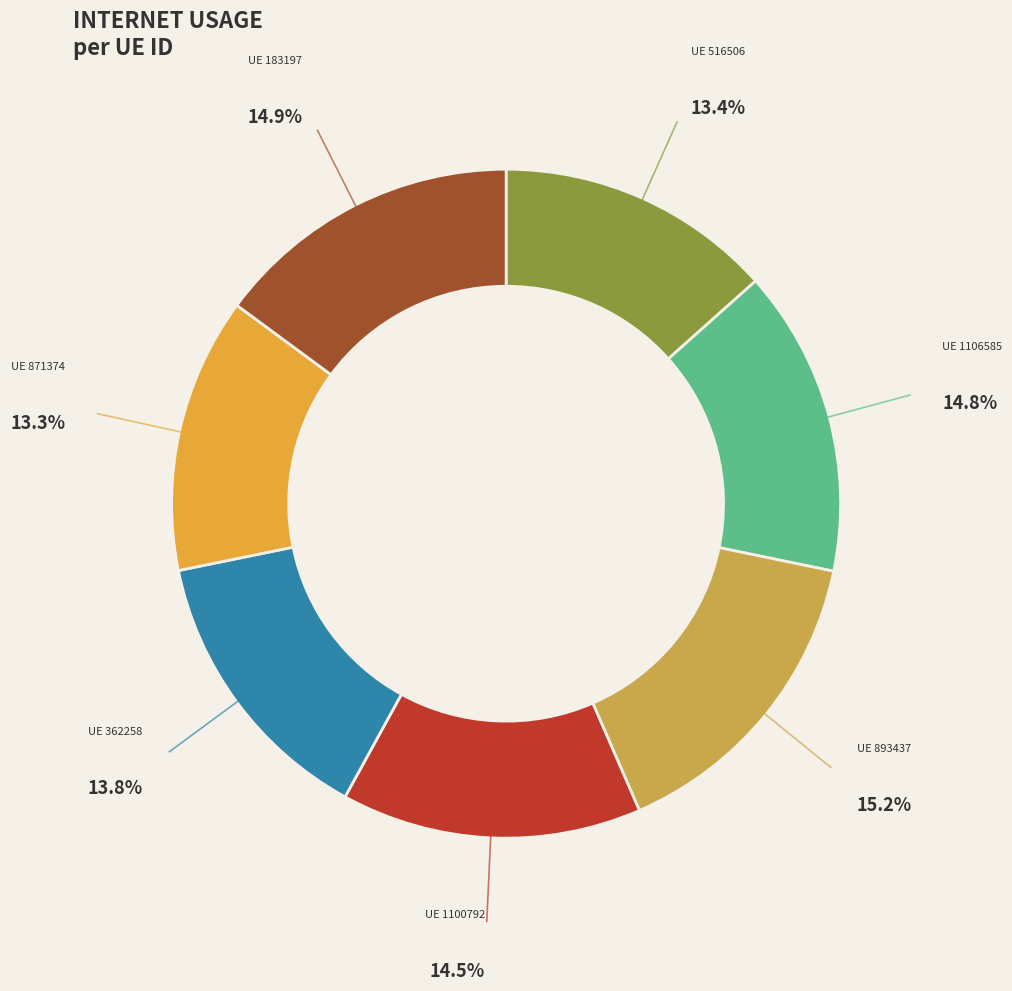

To the nearest percent, what is the difference between the largest and smallest slice percentages?

2%